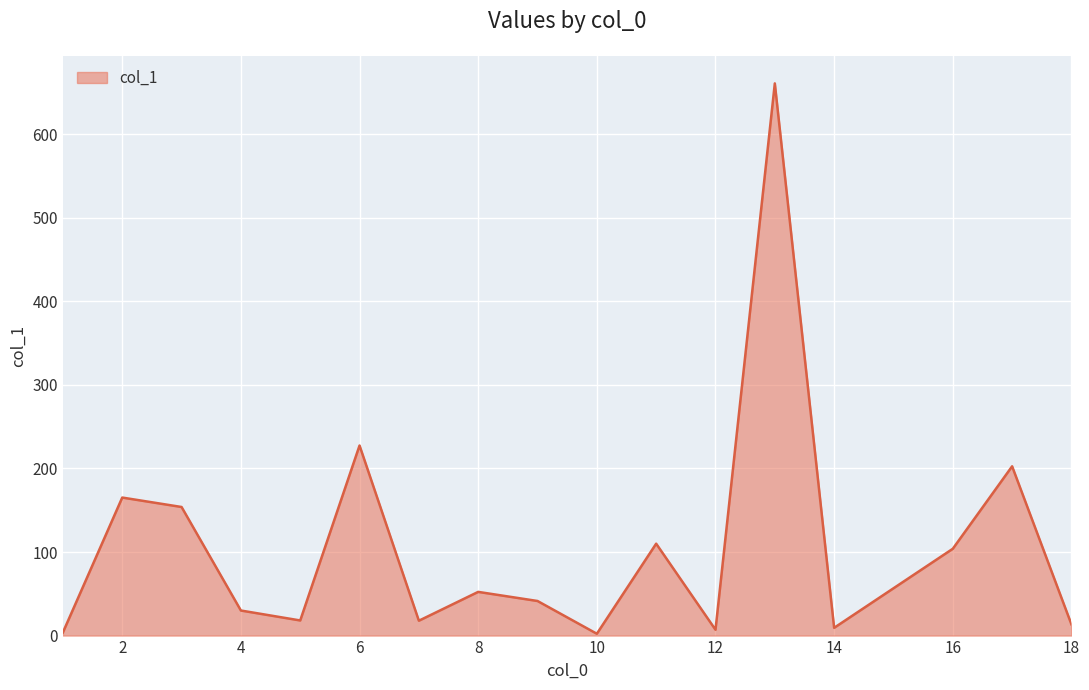

What is the maximum value shown in the chart?

660.9